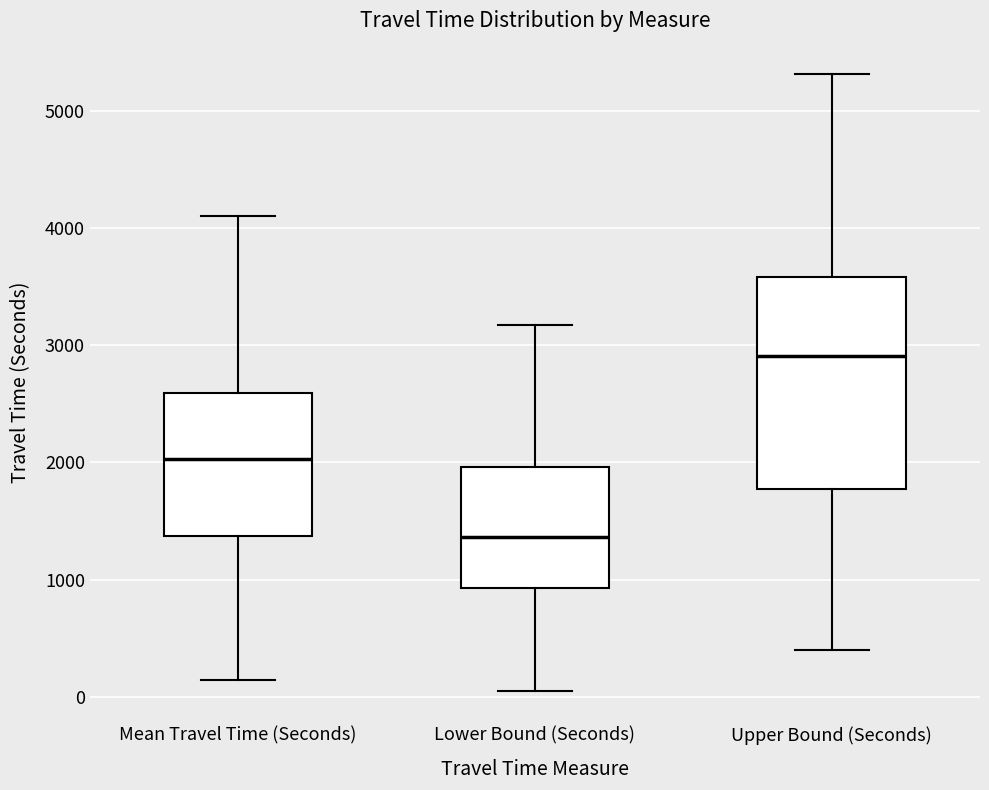

Comparing the boxes themselves (not the whiskers), which one is the tallest?

Upper Bound (Seconds)